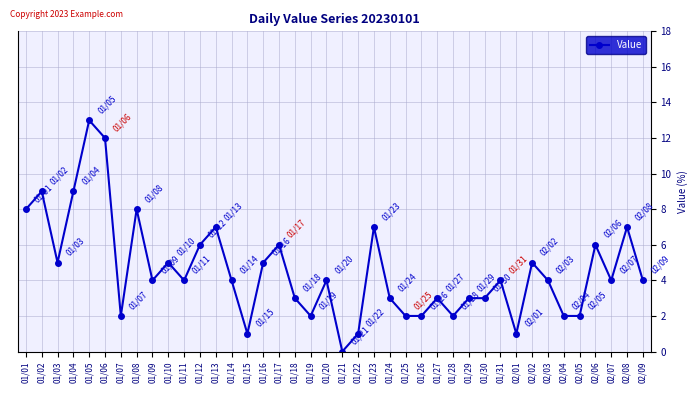

What is the average value?

5